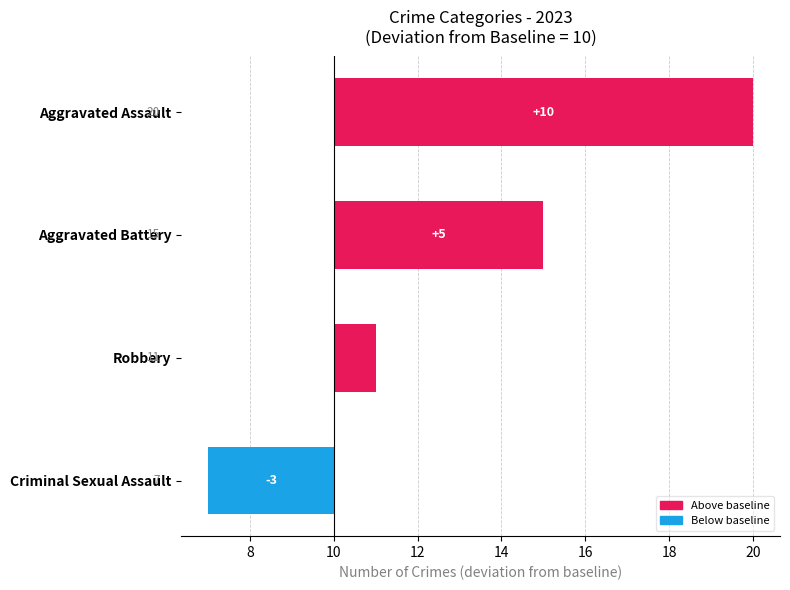

The Aggravated Assault series shows 5 at 2017. True or false?

False